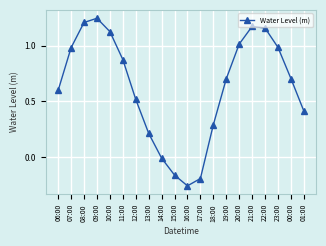

How many lines are shown in the chart?

1